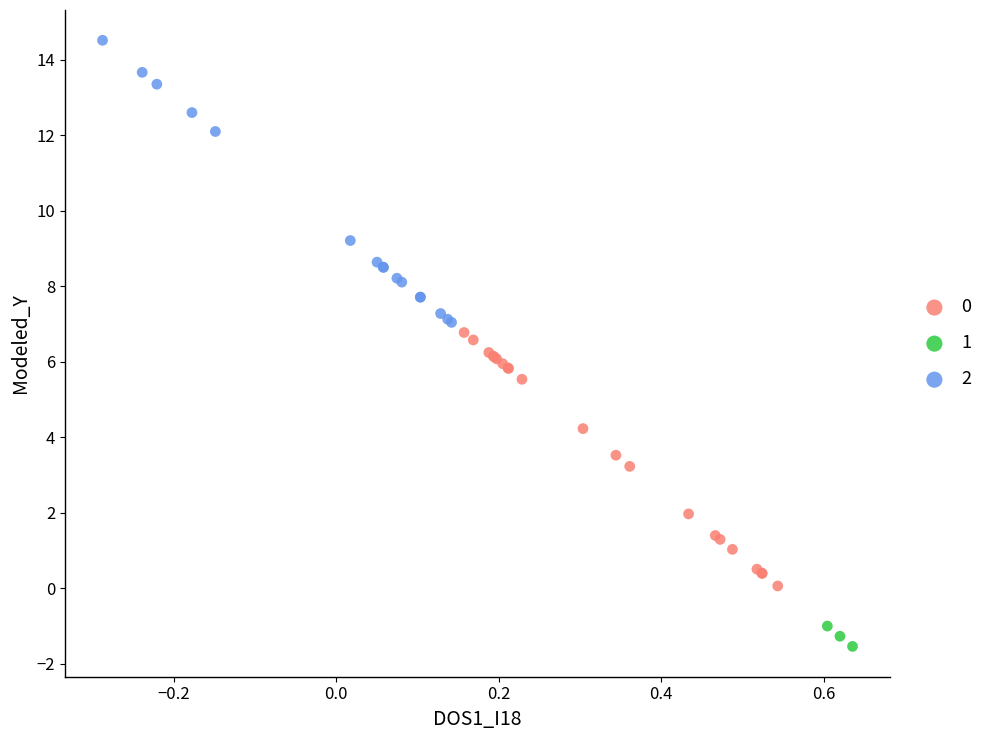

Which series reaches the maximum Y coordinate?

2